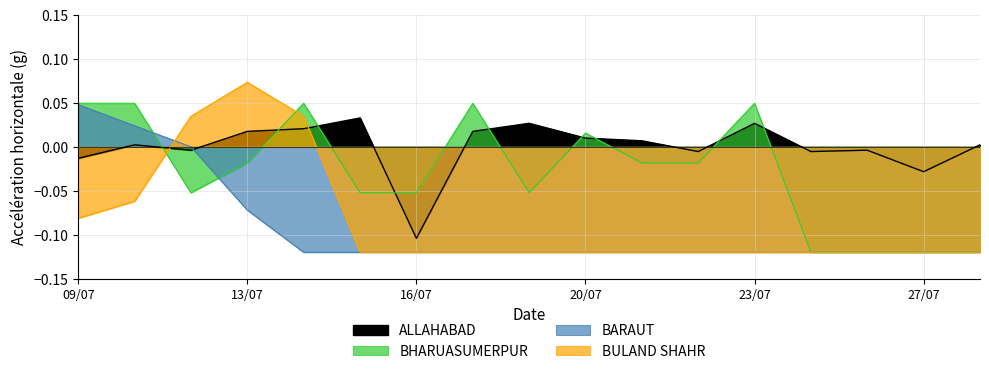

What is the spread (max minus min) of values at 18/07?

0.2